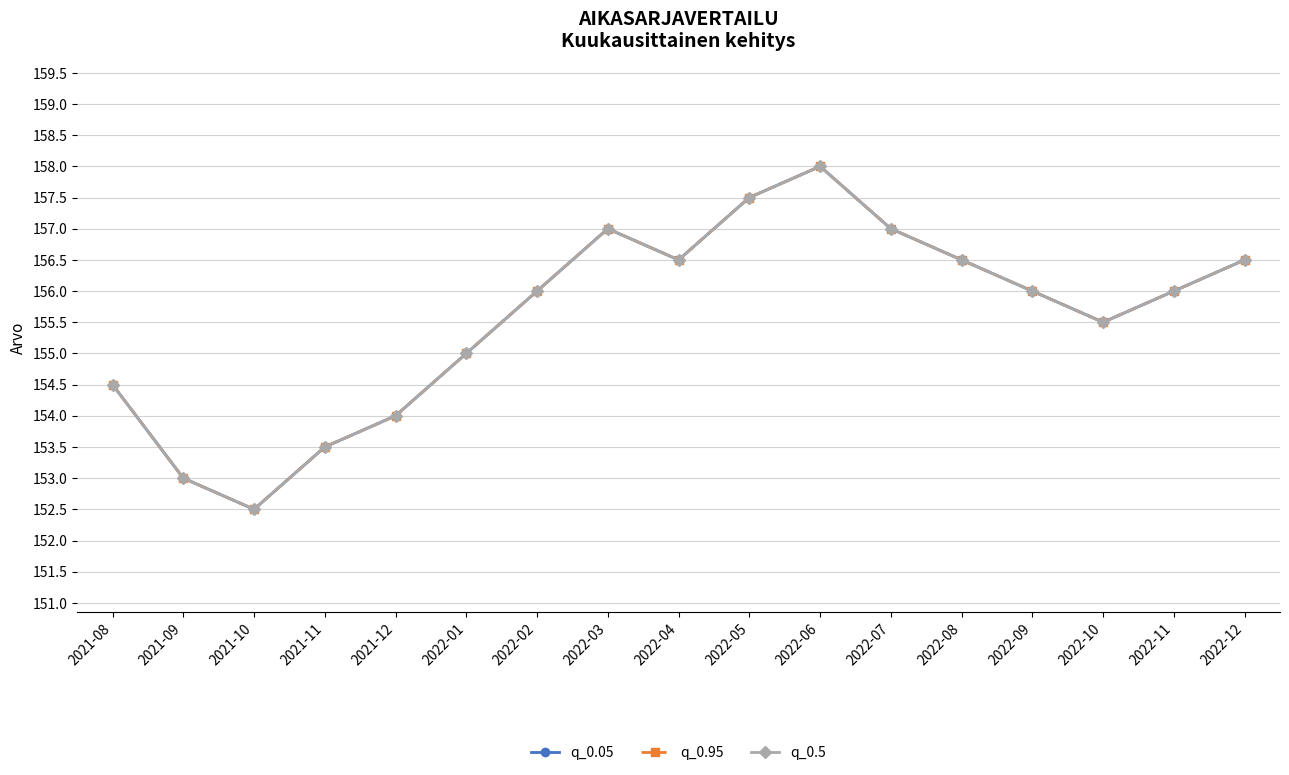

True or false: q_0.05 has a value of 157.5 at 2022-05.

True